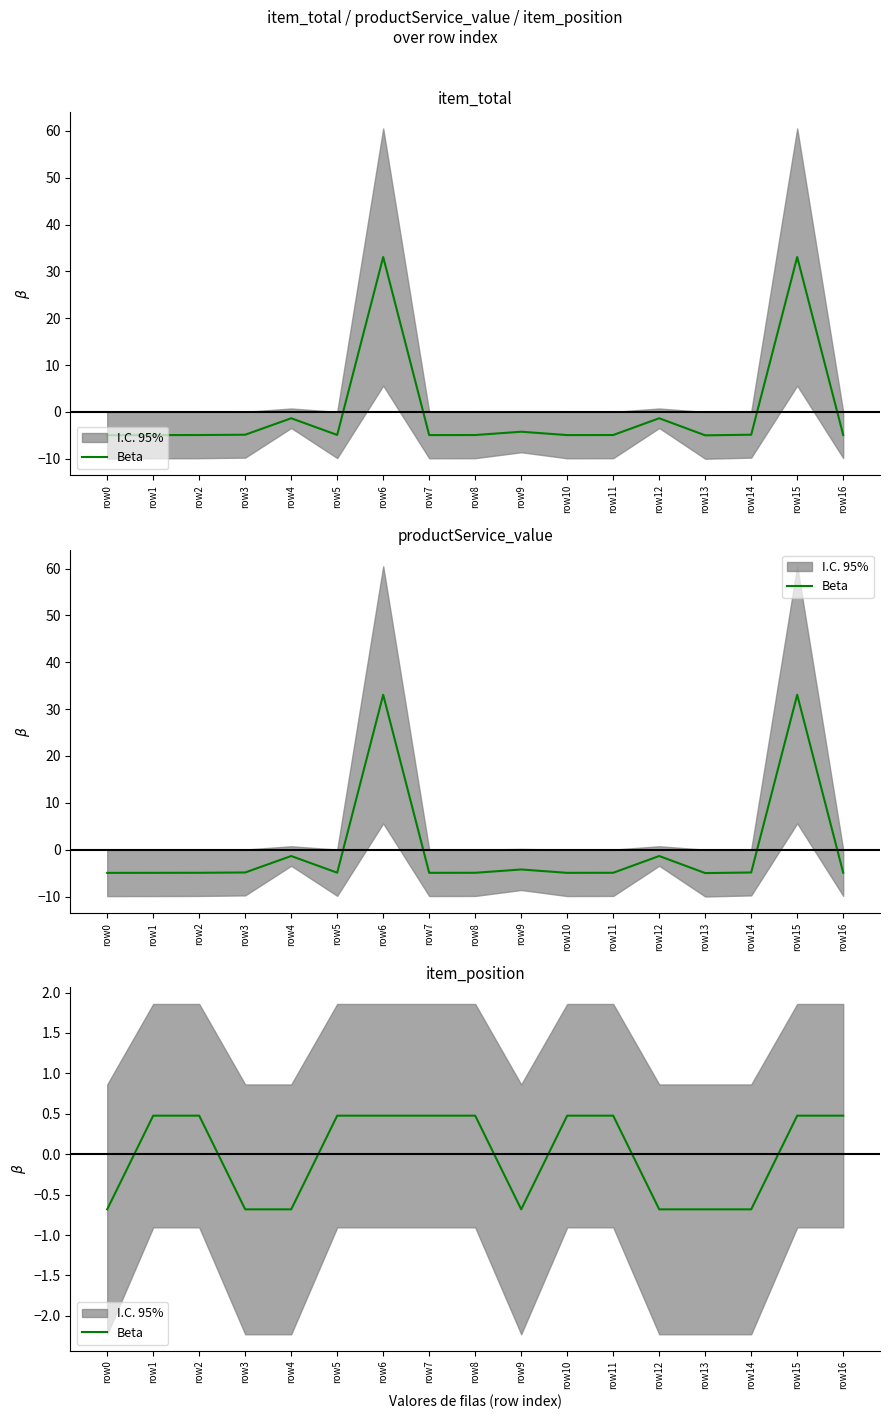

How many points are lower than both their immediate neighbors (excluding endpoints)?

1